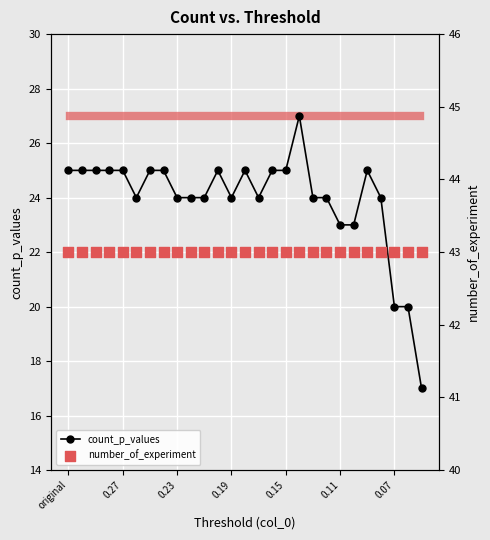

Which series has the widest spread of Y values?

count_p_values